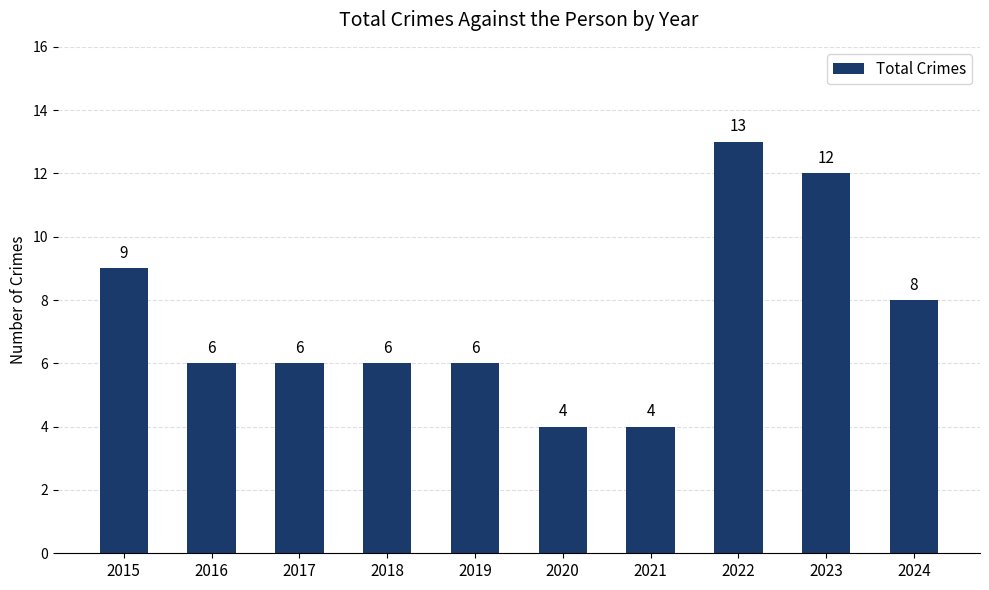

How many data points does each series have?

10